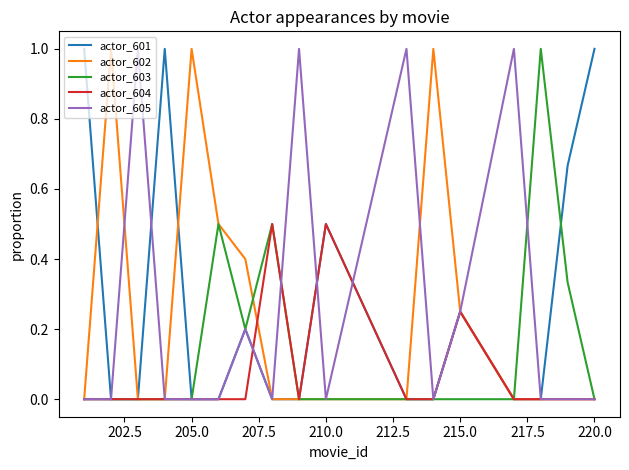

What is the greatest value displayed?

1.0